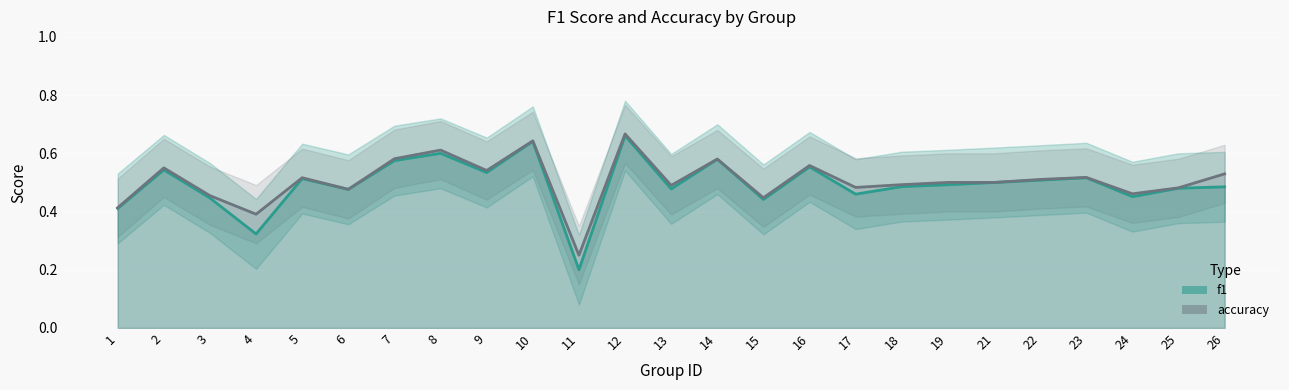

Does the chart display data point markers on the line(s)?

No